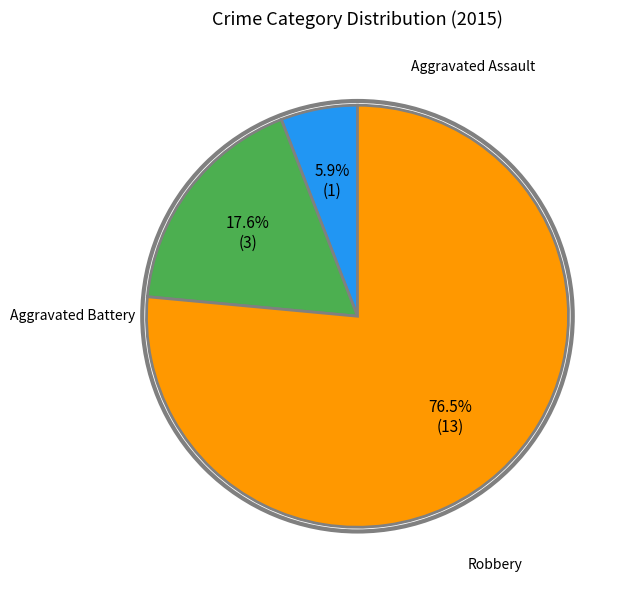

Does any single category account for the majority?

Yes